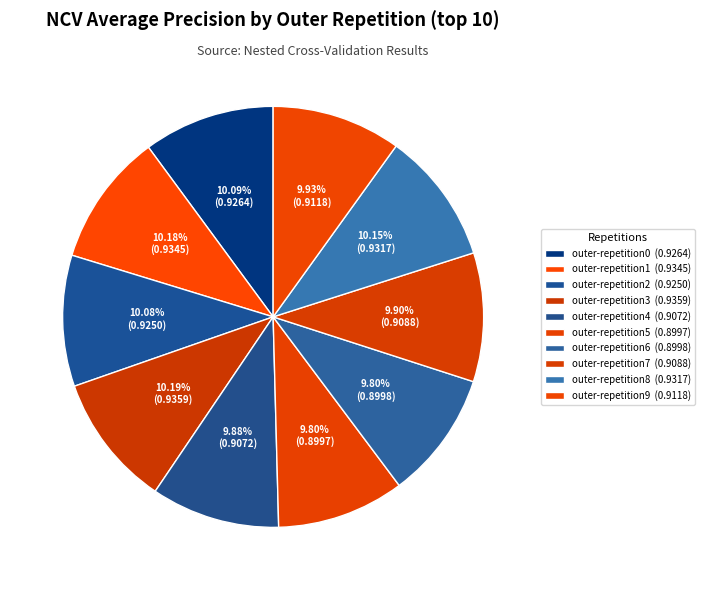

Which category has the biggest portion of the pie?

outer-repetition3